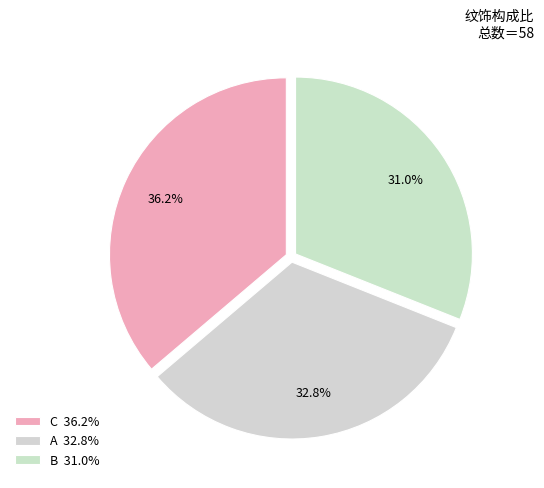

What is the ratio of the value at B to the value at C?

0.9